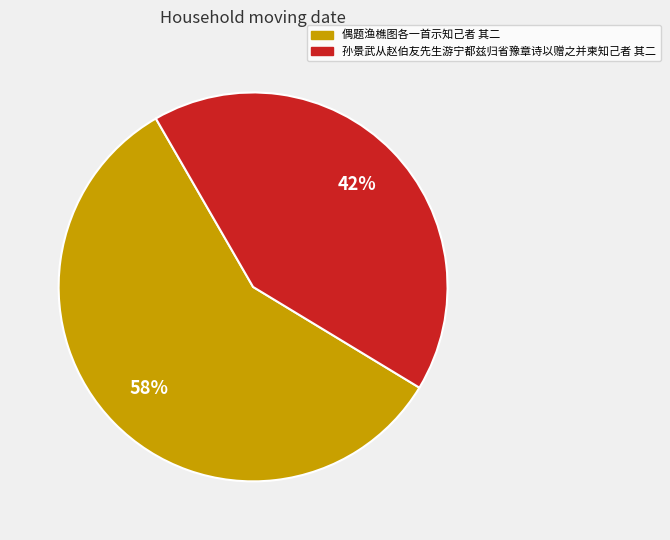

Combined, do 偶题渔樵图各一首示知己者 其二 and 孙景武从赵伯友先生游宁都兹归省豫章诗以赠之并柬知己者 其二 account for over 50%?

Yes